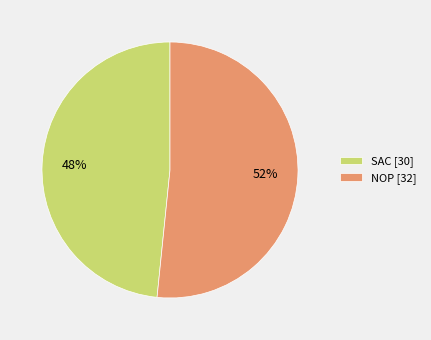

What is the majority slice?

NOP